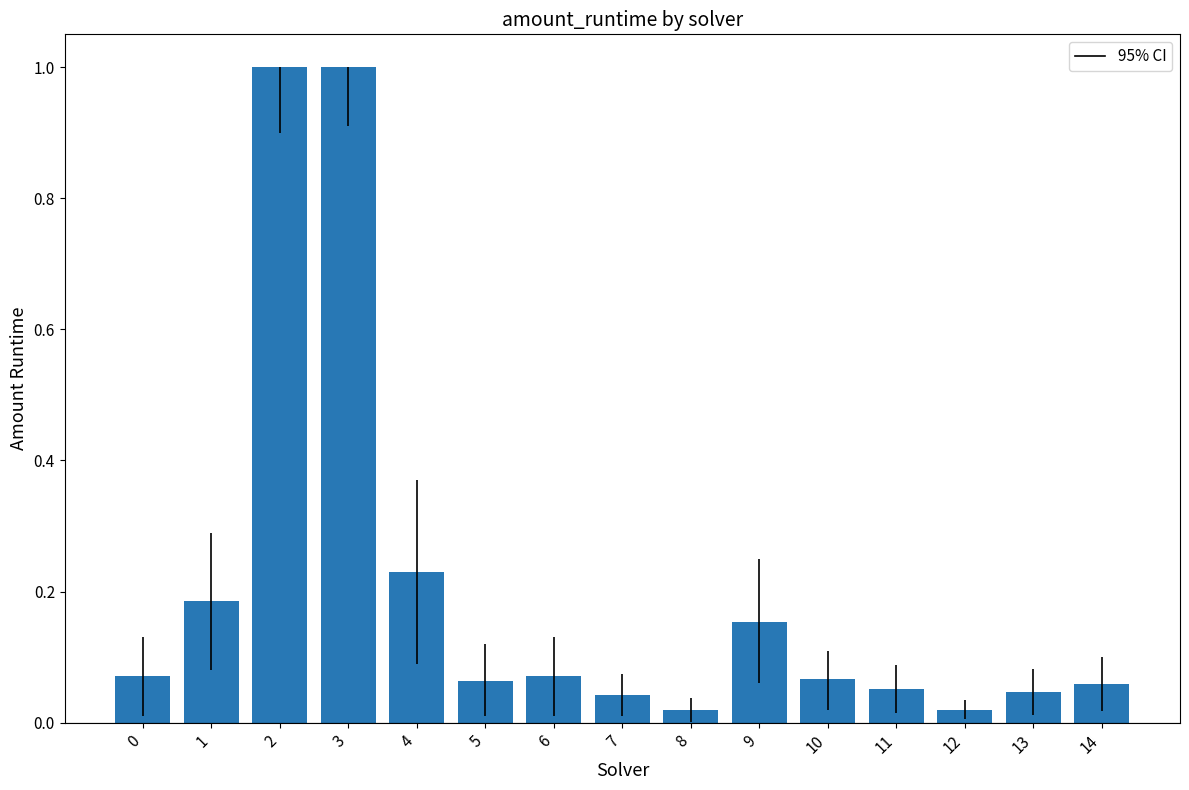

Does the chart contain any negative values?

No